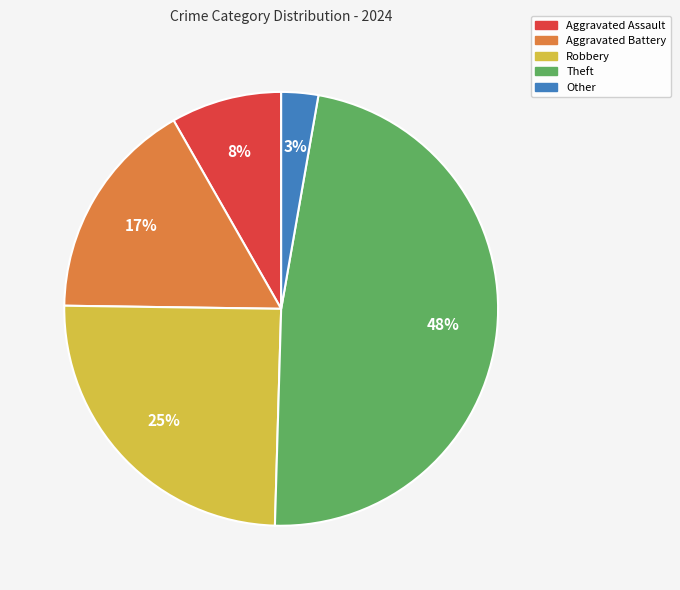

What percentage is the Other slice, to the nearest percent?

3%